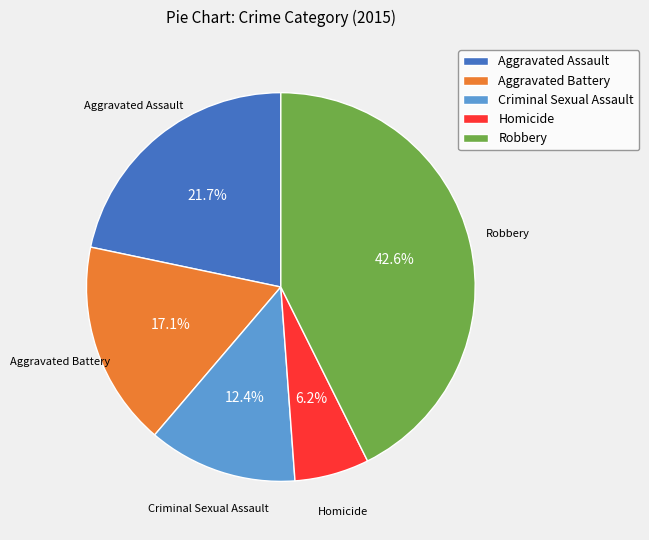

Which slice is the smallest?

Homicide